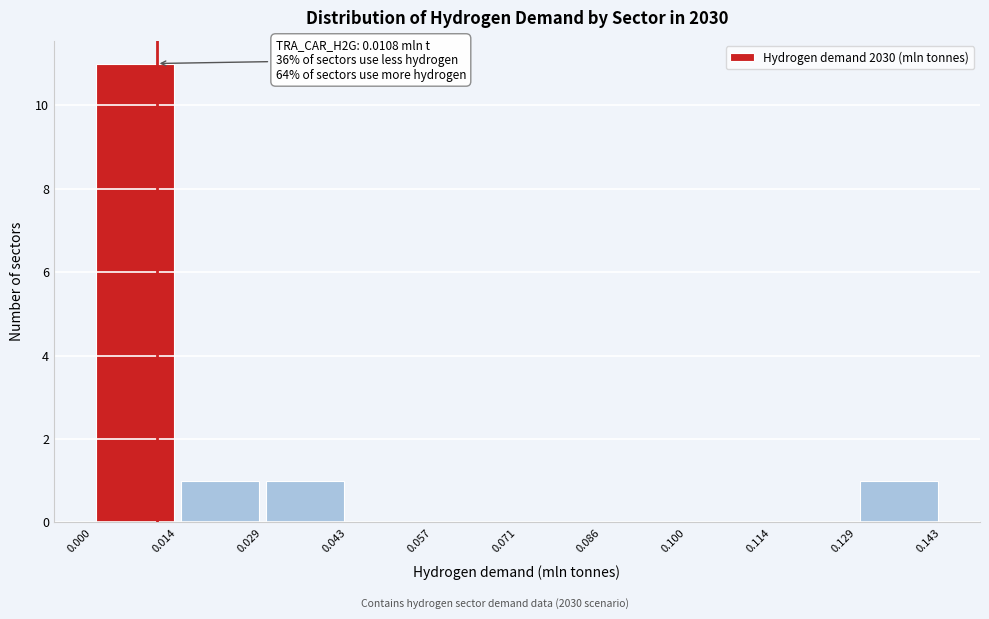

Over which range of the x-axis is the bar tallest?

0.000 to 0.014